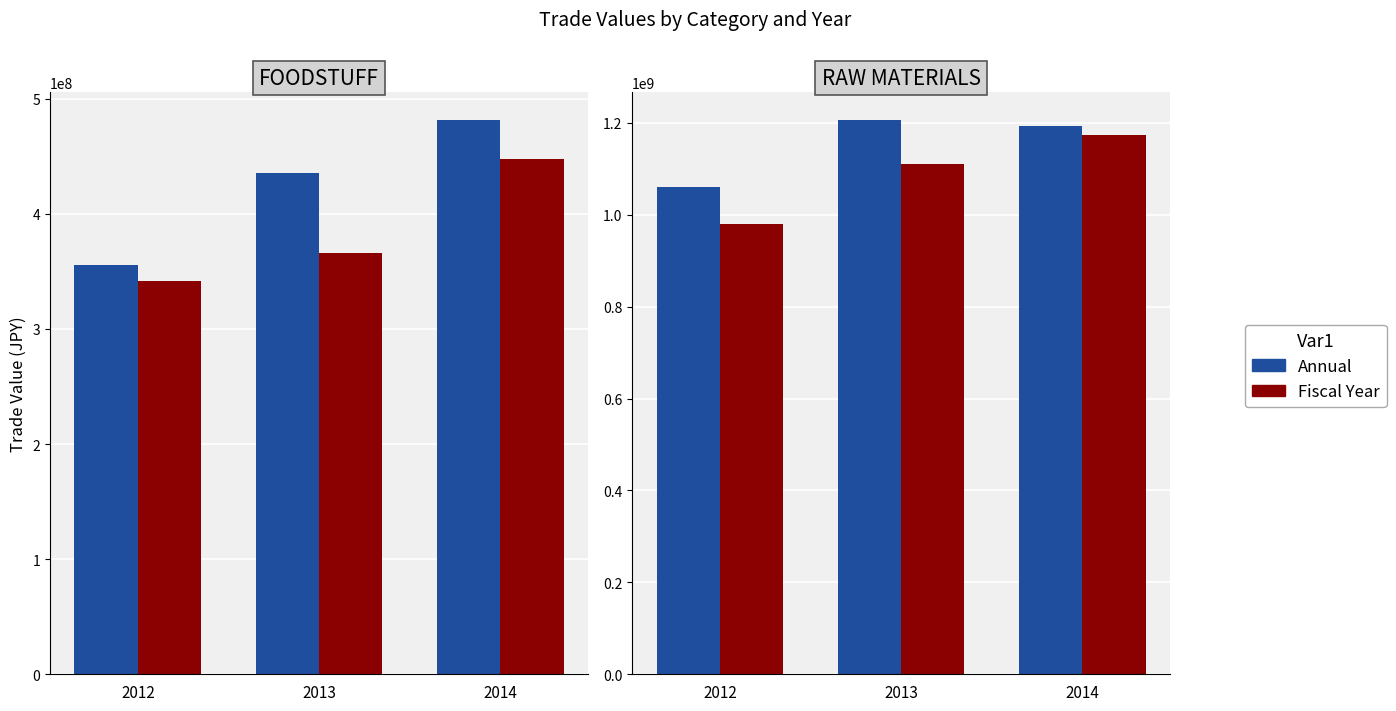

At how many categories does at least one series exceed 565069607?

3